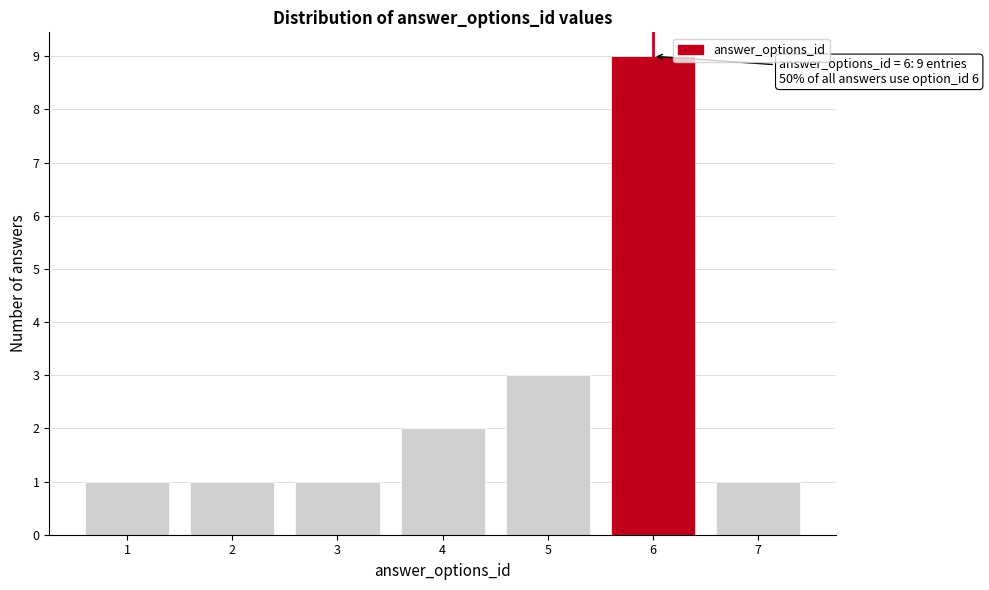

Reading left to right, transcribe all the data shown in this chart.

1	1	1	2	3	9	1